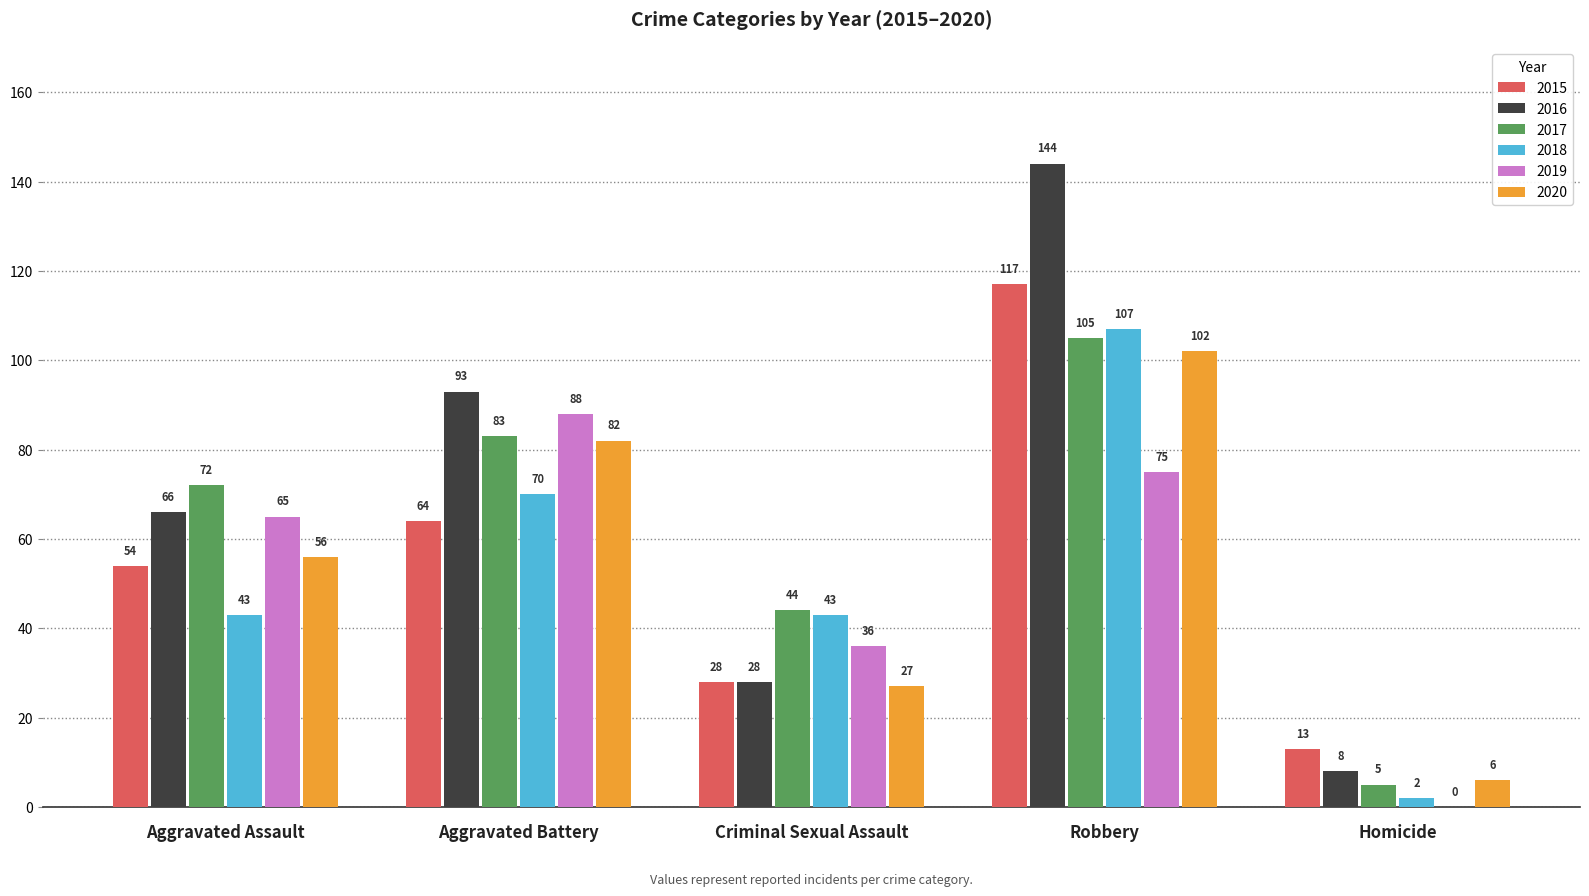

Which series has the largest total across all categories?

2016